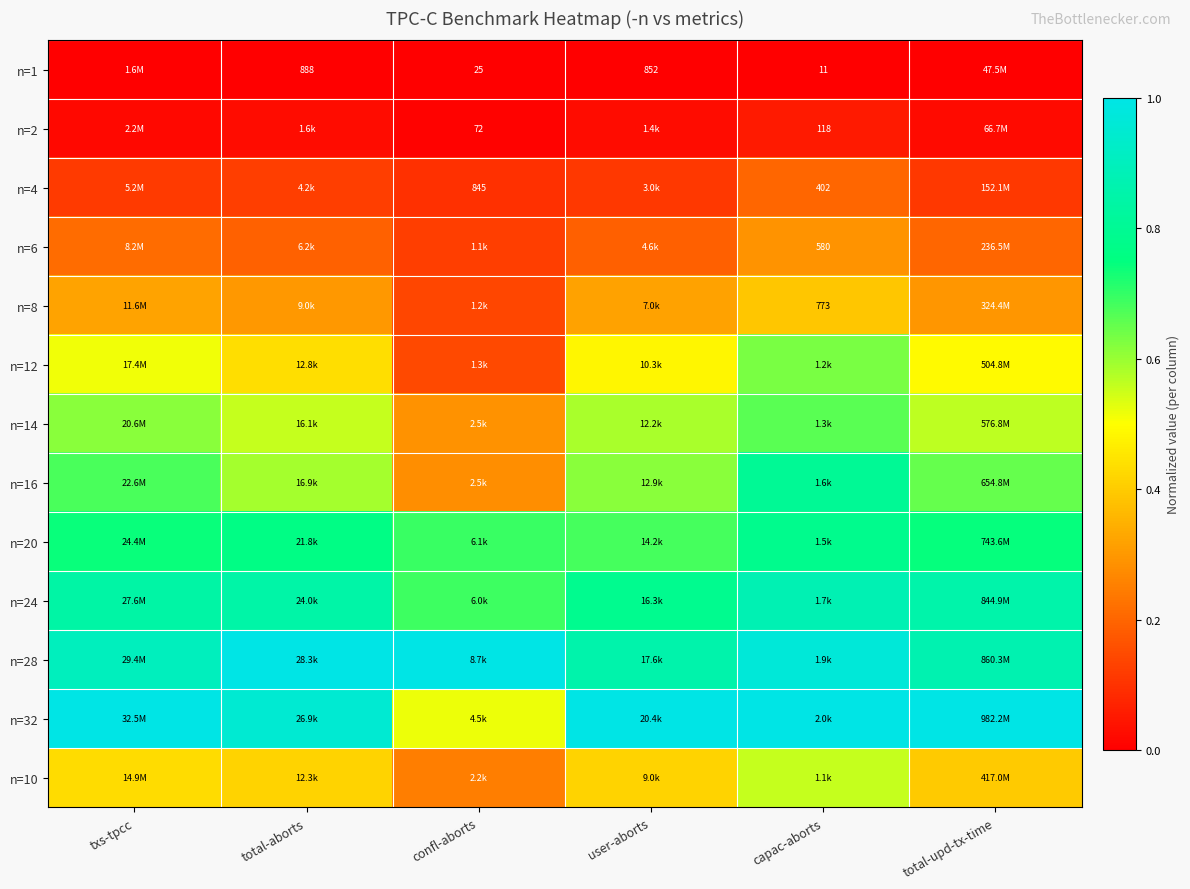

What is the difference between the highest and lowest values at capac-aborts?

1.0